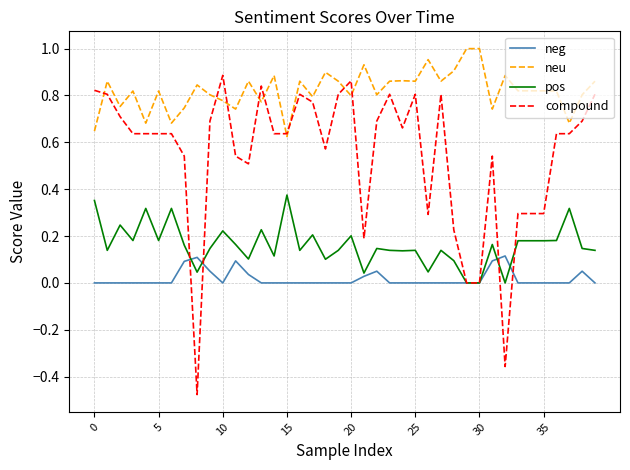

True or false: pos has more than 1 points higher than both neighbors.

True